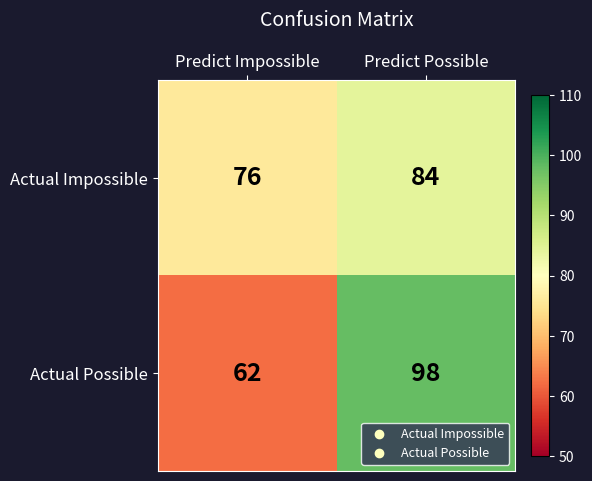

Count the number of data series in this chart.

2